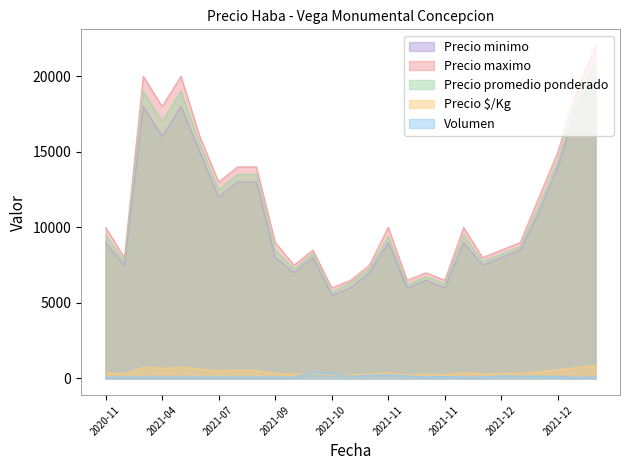

True or false: Precio maximo and Precio minimo intersect in this chart.

False